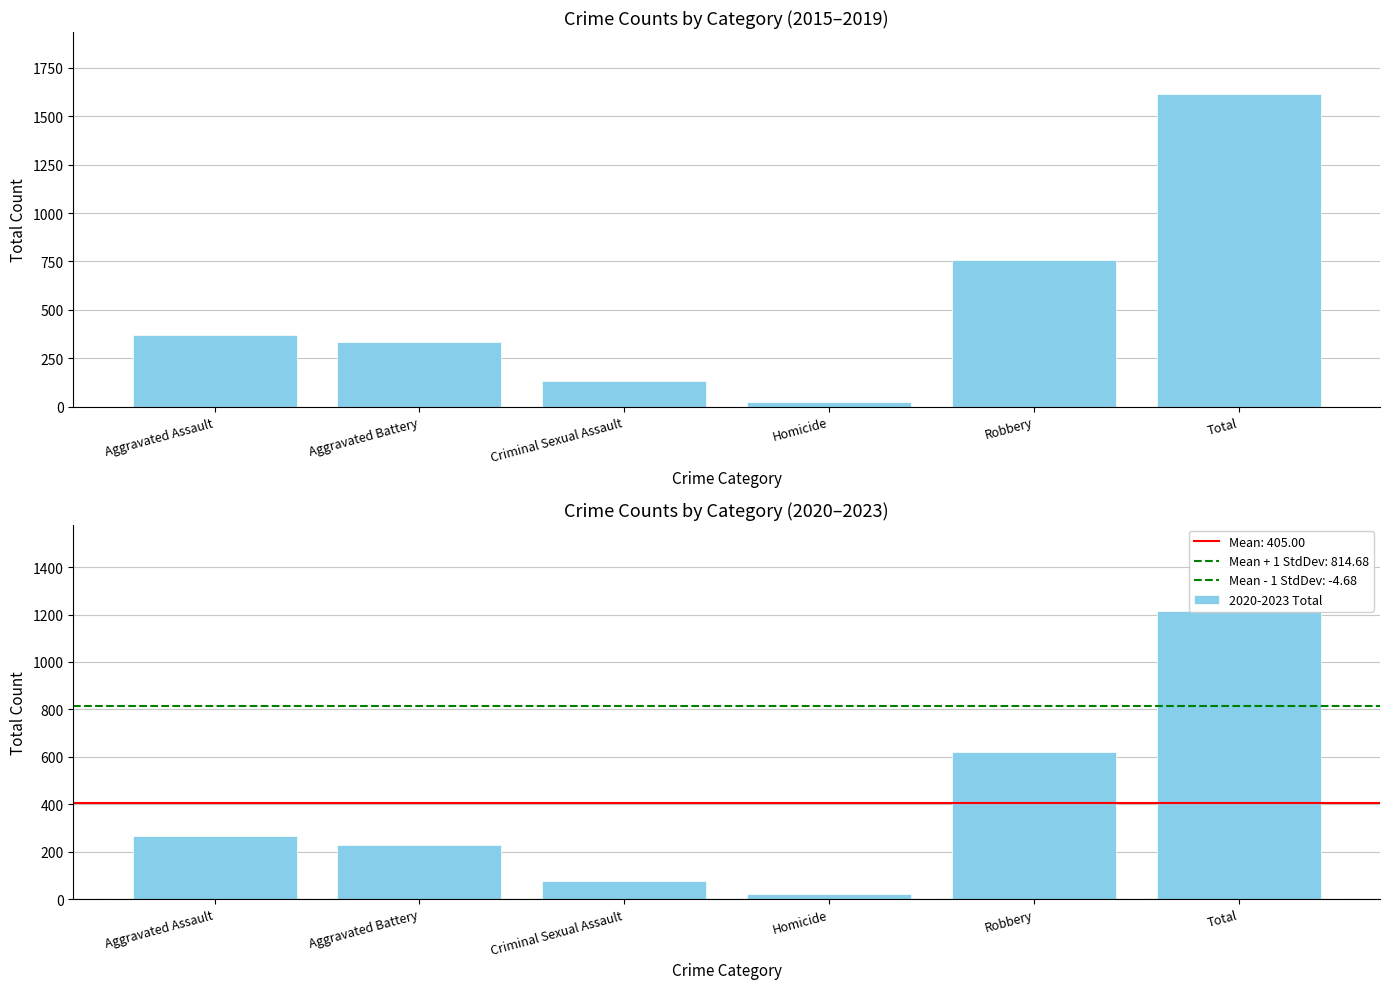

How many bars are there in each group?

2